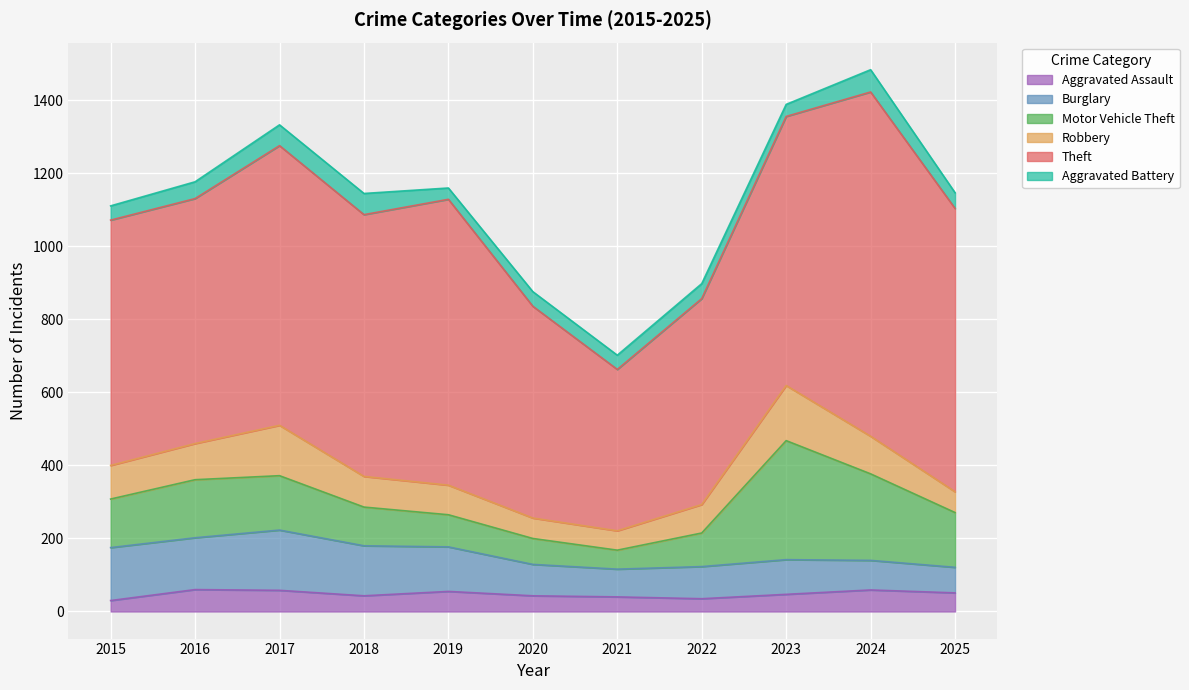

What value does the Aggravated Assault series have at 2017?

58